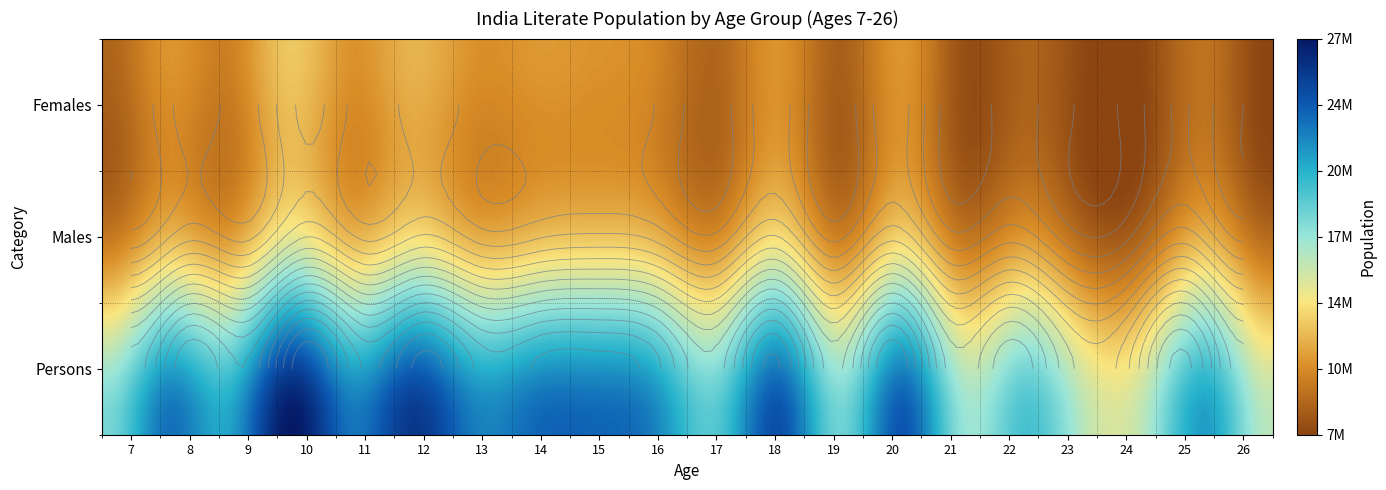

Which label corresponds to the largest value in the chart?

10